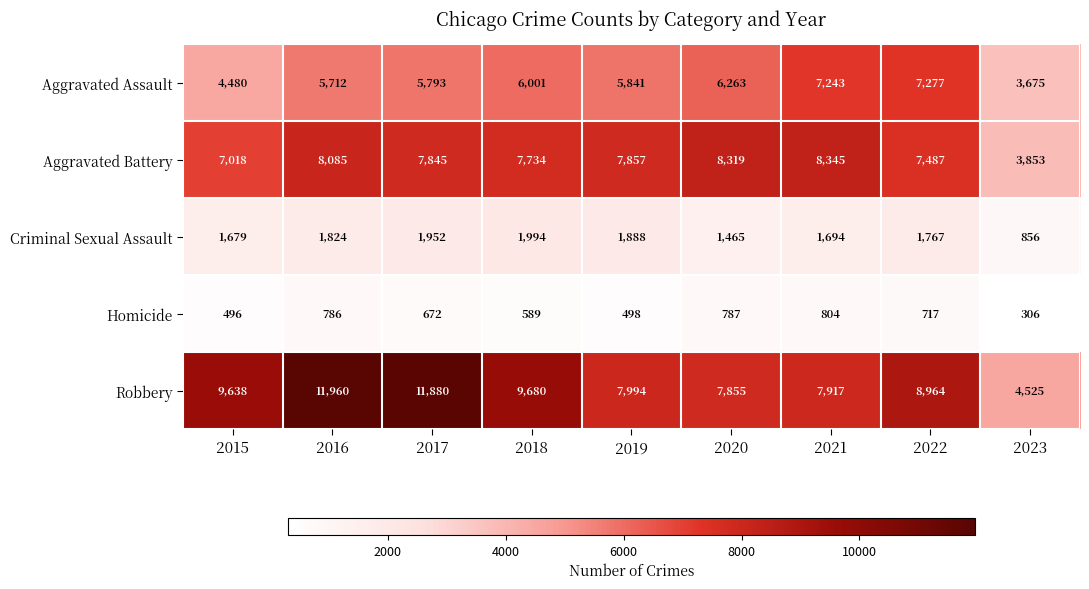

What is the difference between the second highest and second lowest values in the Aggravated Assault series?

2763